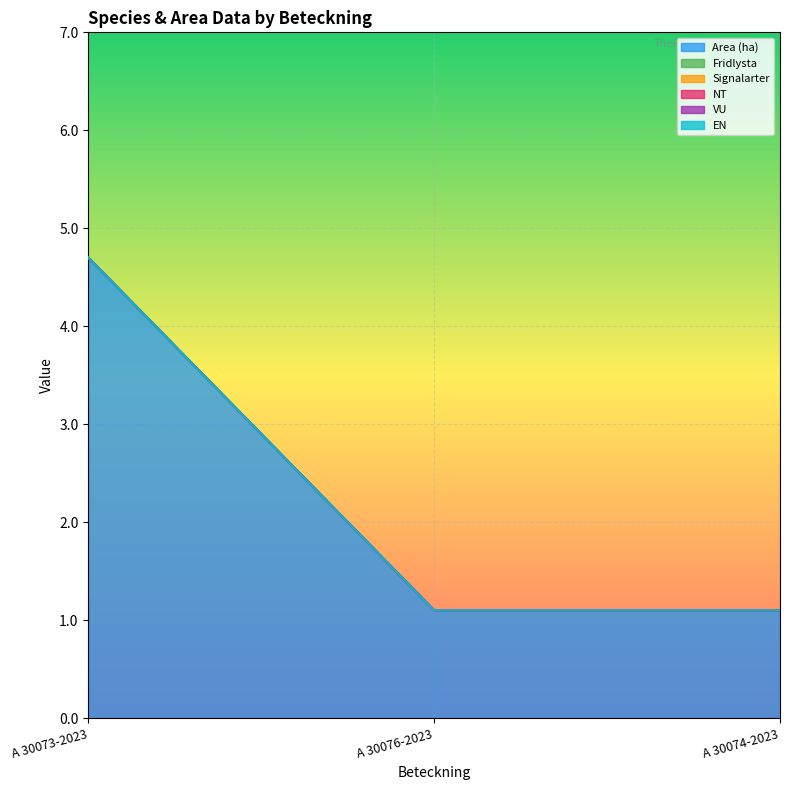

Between A 30073-2023 and A 30074-2023, which series saw the biggest shift?

Area (ha)